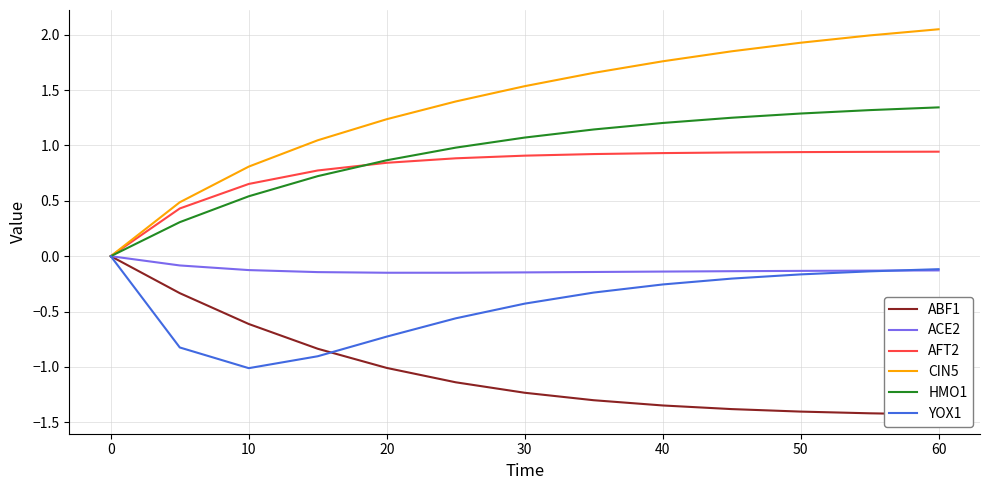

Does the chart have visible grid lines?

Yes